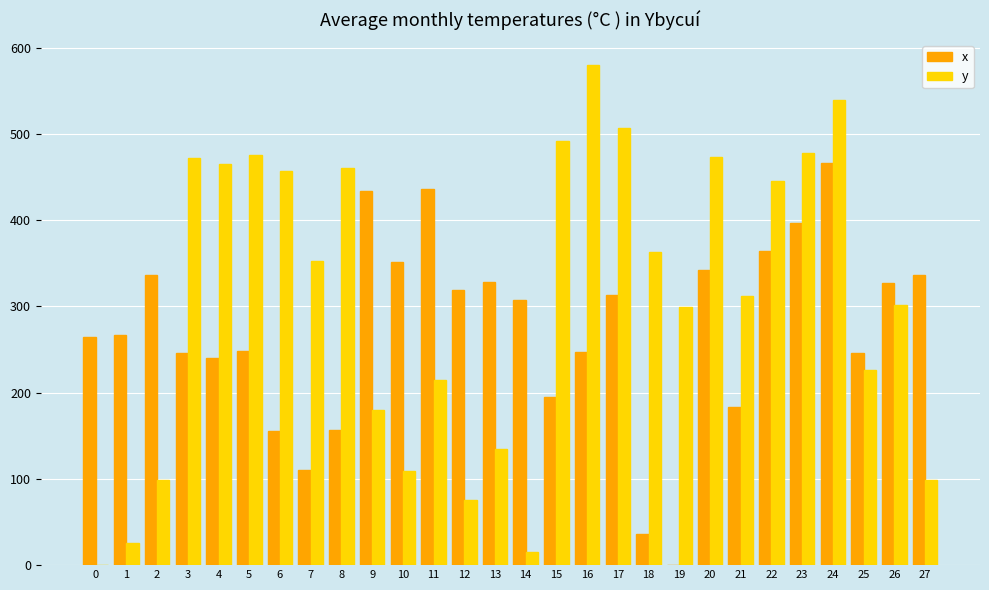

Which series has the widest spread of values?

y